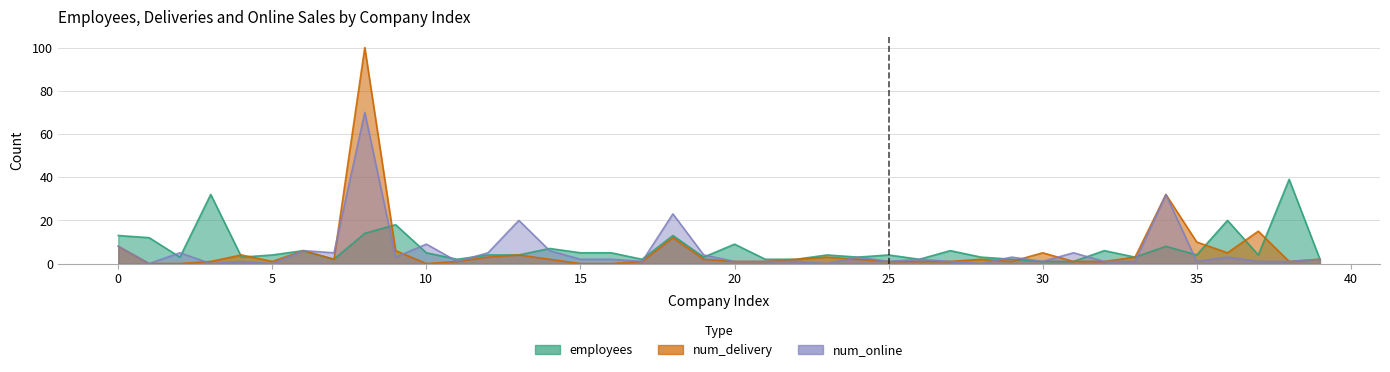

Reading left to right, what are all the values shown in this chart?

employees: 0=13	1=12	2=3	3=32	4=3	5=4	6=6	7=2	8=14	9=18	10=5	11=2	12=4	13=4	14=7	15=5	16=5	17=2	18=13	19=3	20=9	21=2	22=2	23=4	24=3	25=4	26=2	27=6	28=3	29=2	30=1	31=1	32=6	33=3	34=8	35=4	36=20	37=4	38=39	39=2
num_delivery: 0=8	1=0	2=0	3=1	4=4	5=1	6=6	7=2	8=100	9=6	10=0	11=1	12=3	13=4	14=2	15=0	16=0	17=1	18=12	19=2	20=1	21=1	22=2	23=3	24=2	25=1	26=1	27=1	28=2	29=1	30=5	31=1	32=1	33=3	34=32	35=10	36=5	37=15	38=1	39=2
num_online: 0=8	1=0	2=5	3=0	4=1	5=0	6=6	7=5	8=70	9=3	10=9	11=1	12=5	13=20	14=6	15=2	16=2	17=1	18=23	19=4	20=1	21=1	22=1	23=0	24=3	25=1	26=2	27=1	28=0	29=3	30=1	31=5	32=1	33=1	34=32	35=1	36=3	37=1	38=1	39=2